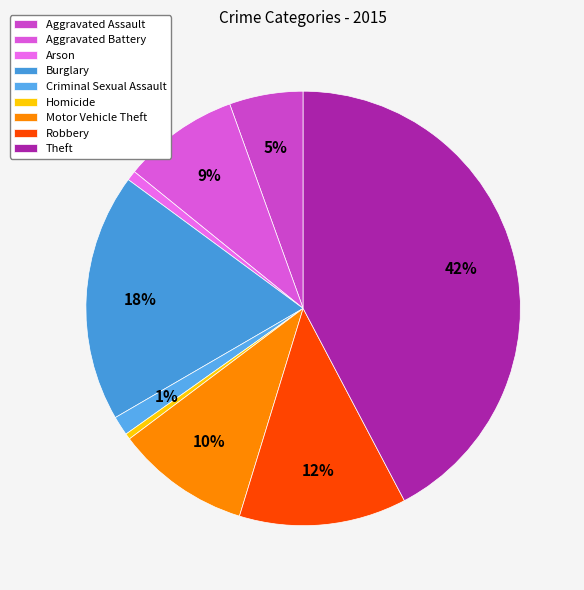

To the nearest percent, what is the combined percentage of Robbery and Theft?

55%